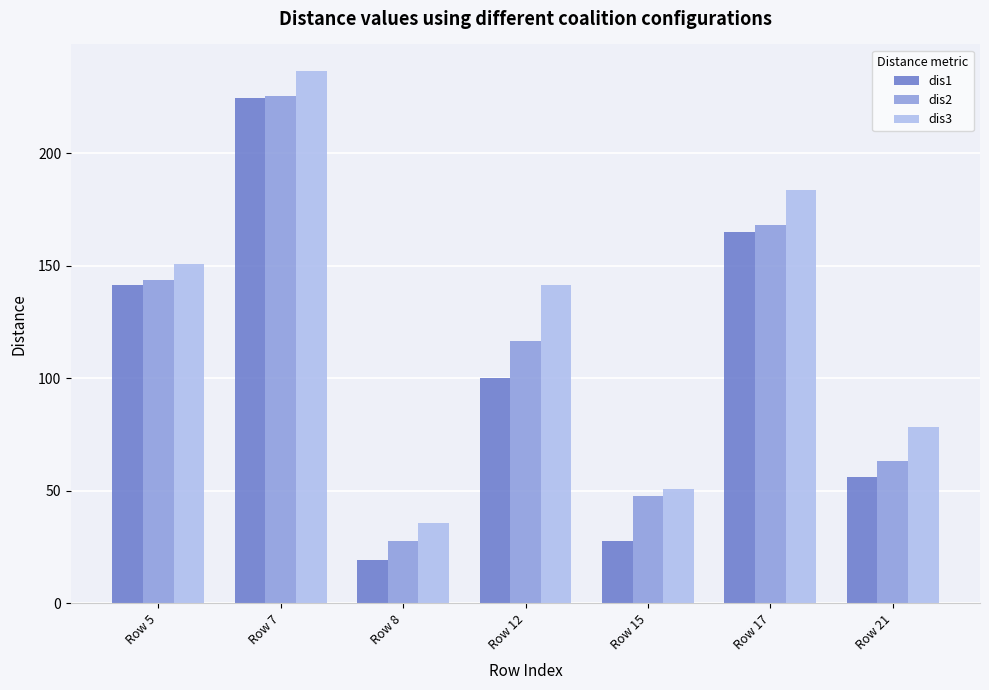

What is the total value across all series at Row 5?

435.3